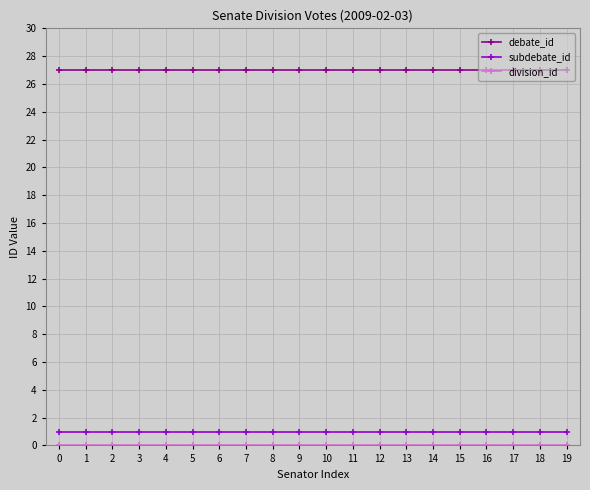

What is the average value of the debate_id series?

27